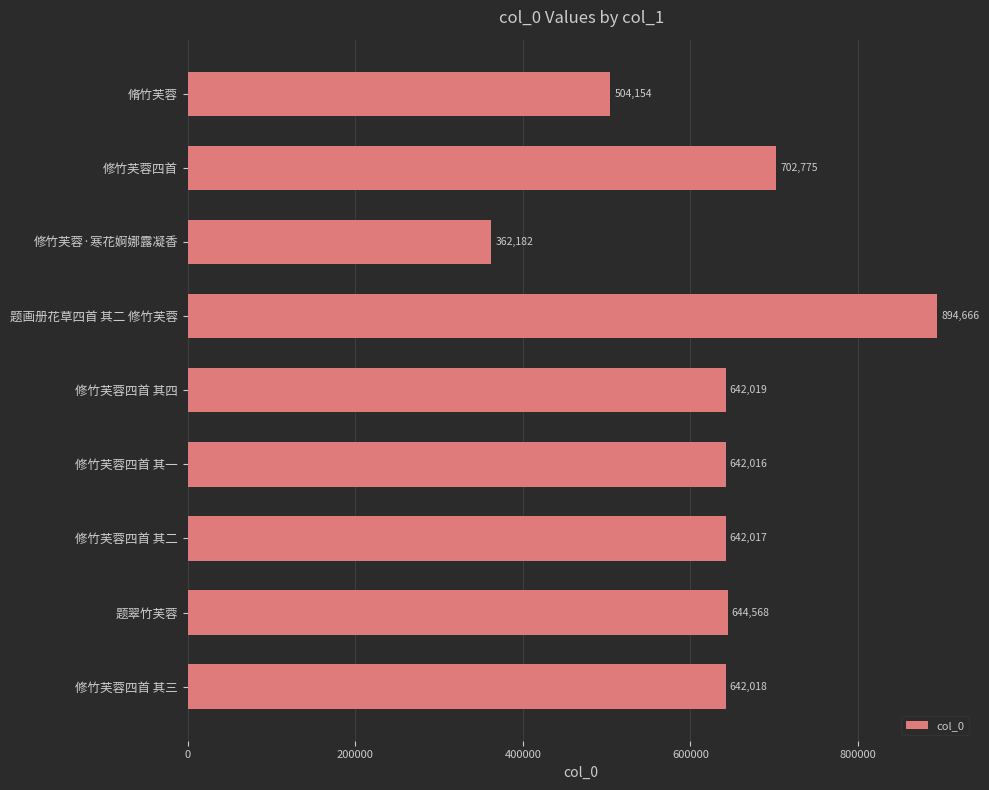

What is the ratio of the value at 题翠竹芙蓉 to the value at 修竹芙蓉四首 其三?

1.0